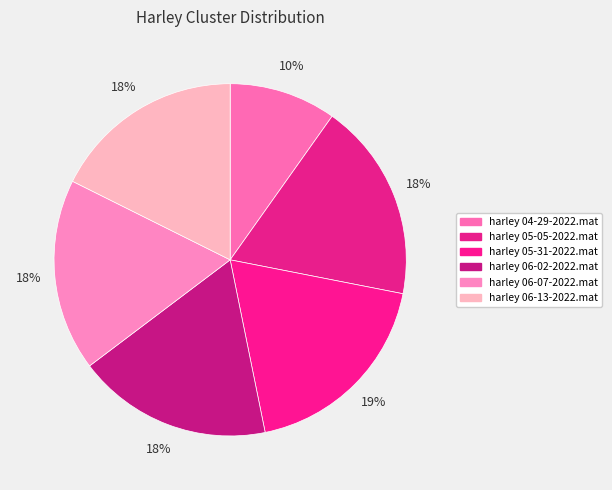

How many segments does this pie chart have?

6